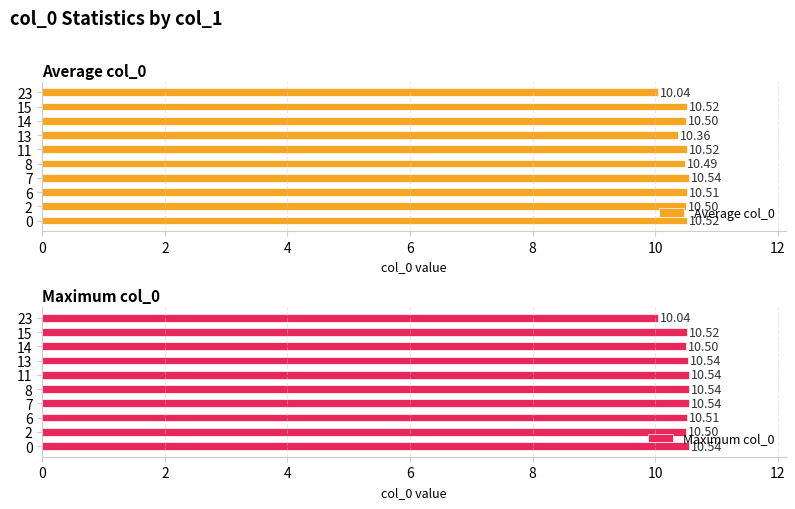

What is the difference between the second highest and minimum values in the Average col_0 series?

0.5